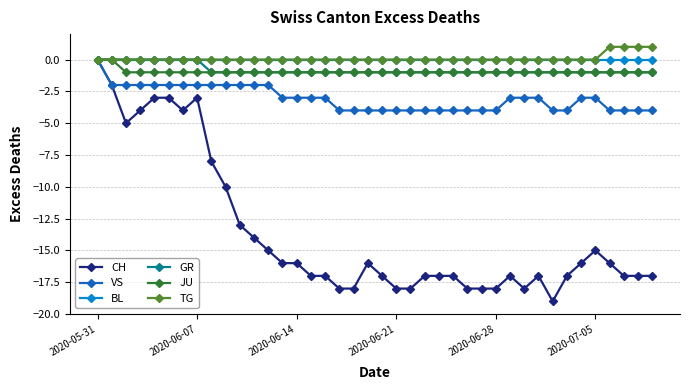

Which series has the widest spread of values?

CH